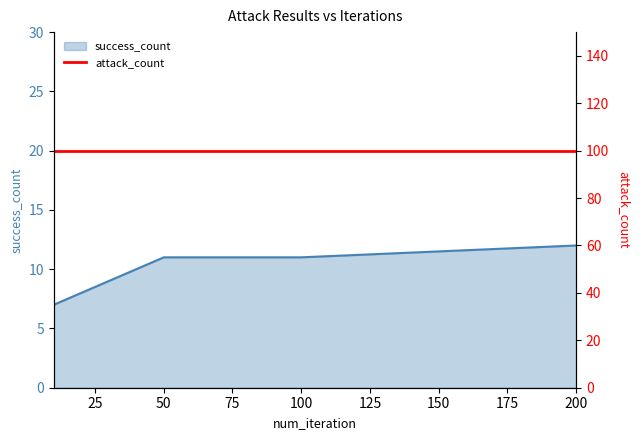

Rank the categories by value from highest to lowest.

200, 50, 100, 10